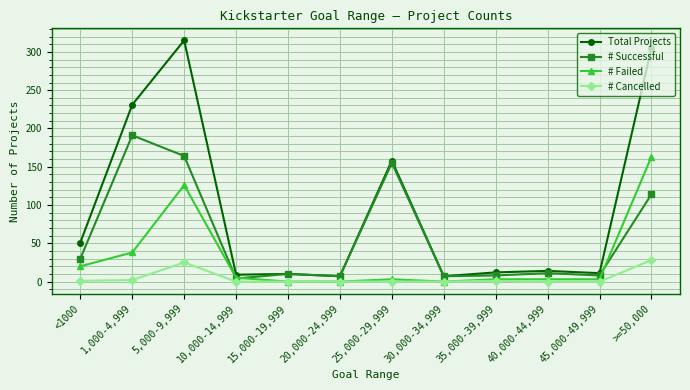

Which category has the highest value across all series?

5,000-9,999